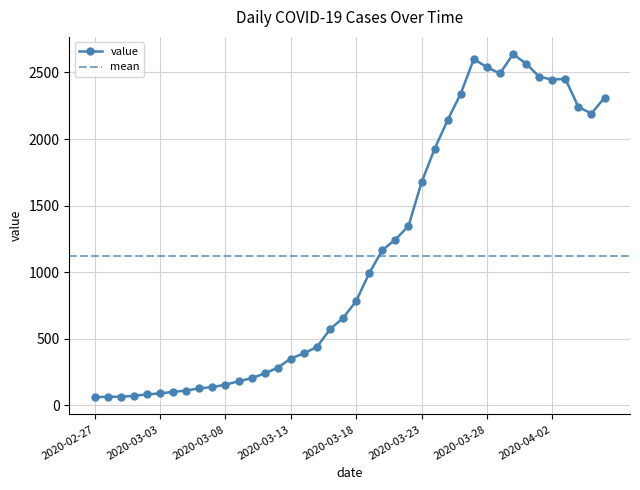

What is the label of the 8th point from the left?

2020-03-05